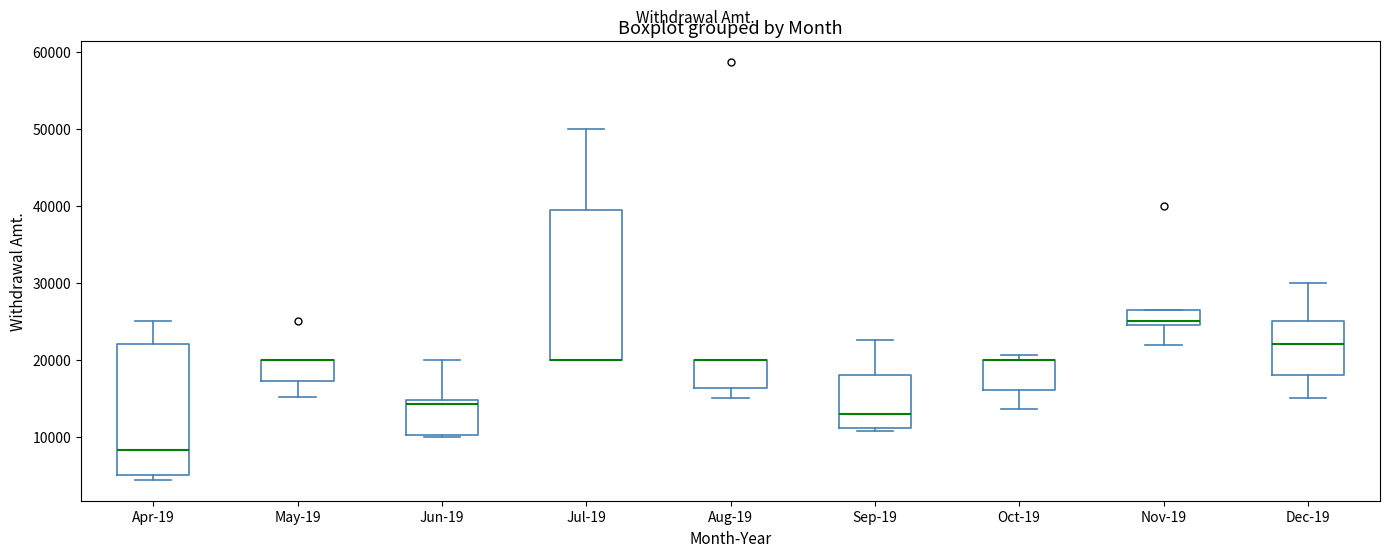

Reading left to right, read every box against the y-axis: the position of its median line, the range the box covers, and the ends of its whiskers. The values are not printed on the chart, so give them approximately, as read against the axis.

Apr-19: median 8000, box 5000 to 22000, whiskers 4000 to 25000
May-19: median 20000 (drawn on the box's upper edge), box 17000 to 20000, whiskers 15000 to 20000
Jun-19: median 14000, box 10000 to 15000, whiskers 10000 to 20000
Jul-19: median 20000 (drawn on the box's lower edge), box 20000 to 39000, whiskers 20000 to 50000
Aug-19: median 20000 (drawn on the box's upper edge), box 16000 to 20000, whiskers 15000 to 20000
Sep-19: median 13000, box 11000 to 18000, whiskers 11000 (just below the box's lower edge) to 23000
Oct-19: median 20000 (drawn on the box's upper edge), box 16000 to 20000, whiskers 14000 to 21000
Nov-19: median 25000 (just above the box's lower edge), box 25000 to 26000, whiskers 22000 to 26000
Dec-19: median 22000, box 18000 to 25000, whiskers 15000 to 30000